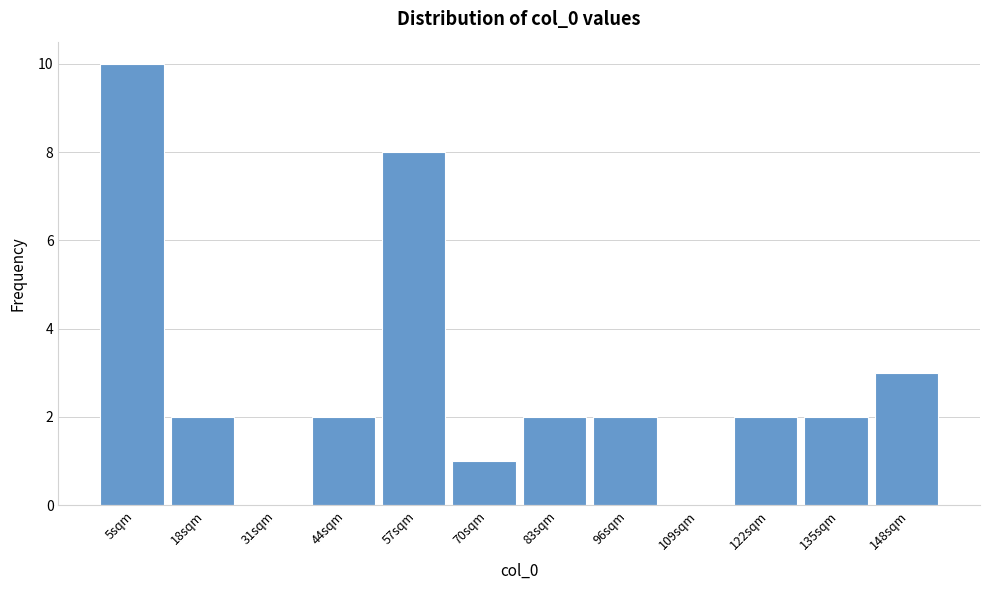

Reading right to left, extract all data points from this chart.

148sqm=3	135sqm=2	122sqm=2	109sqm=0	96sqm=2	83sqm=2	70sqm=1	57sqm=8	44sqm=2	31sqm=0	18sqm=2	5sqm=10